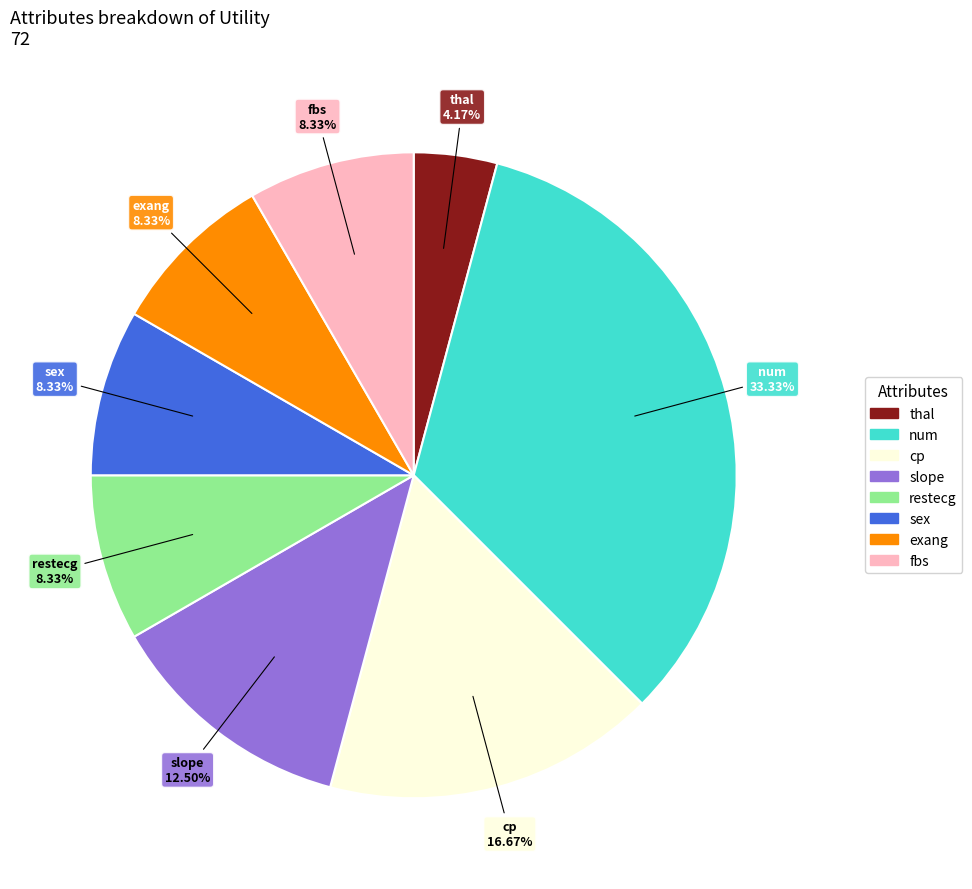

Does any single category account for the majority?

No